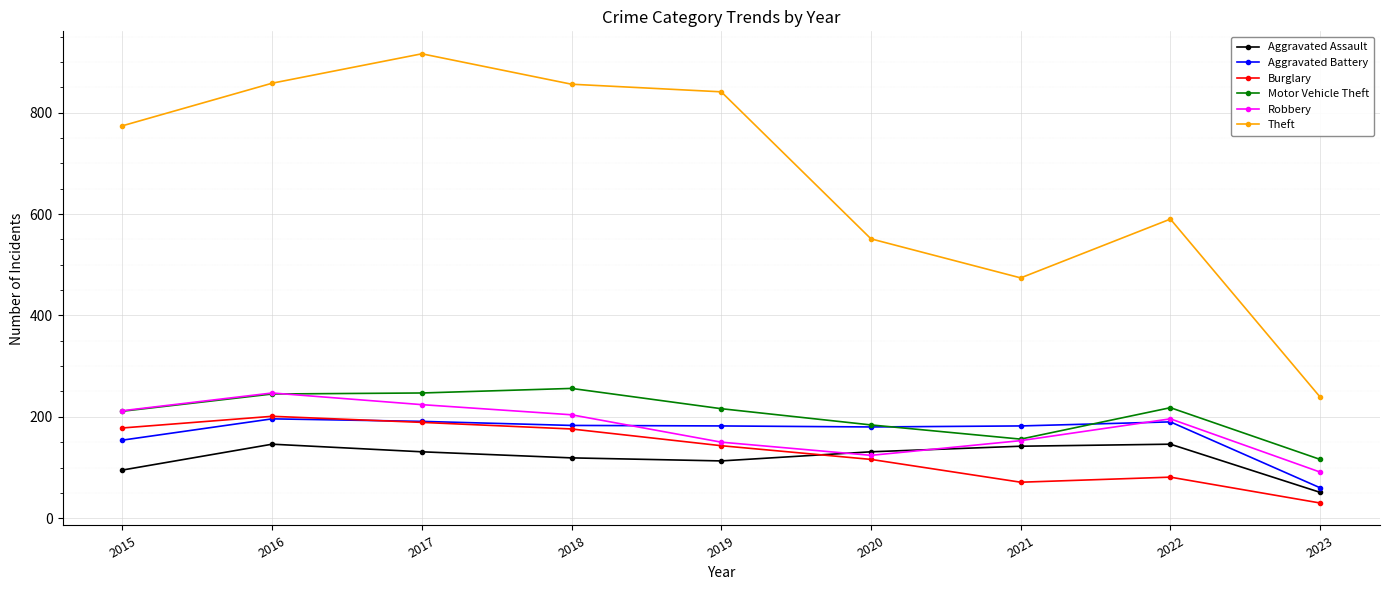

What is the sum of the Aggravated Assault values at 2015 and 2017?

226